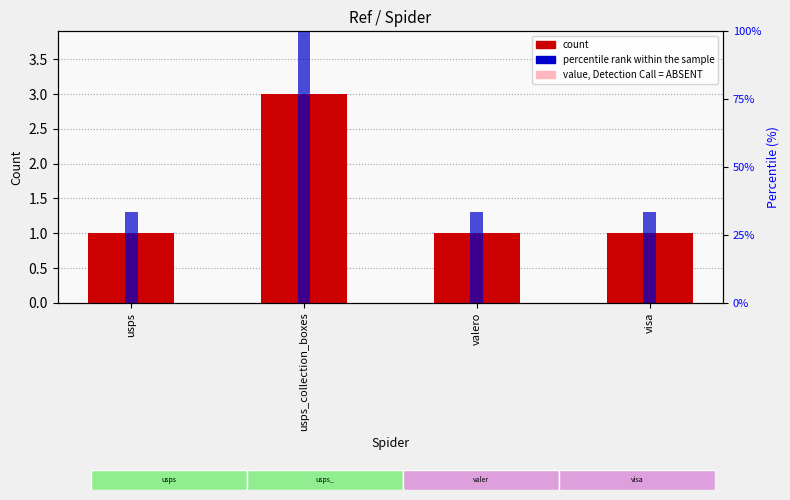

Which series has the largest range (max minus min)?

percentile rank within the sample